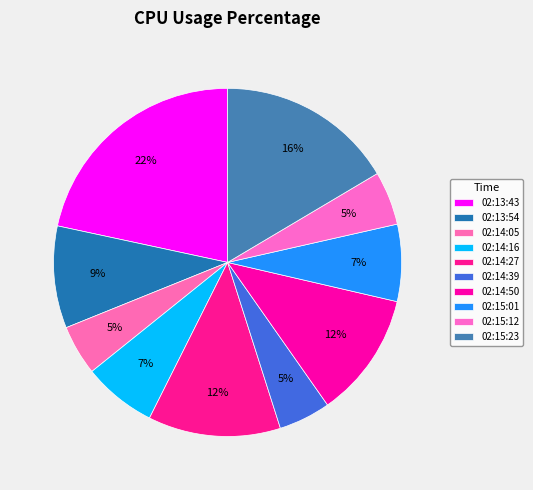

Approximately how many times larger is the value at 02:15:01 compared to 02:15:23?

0.4